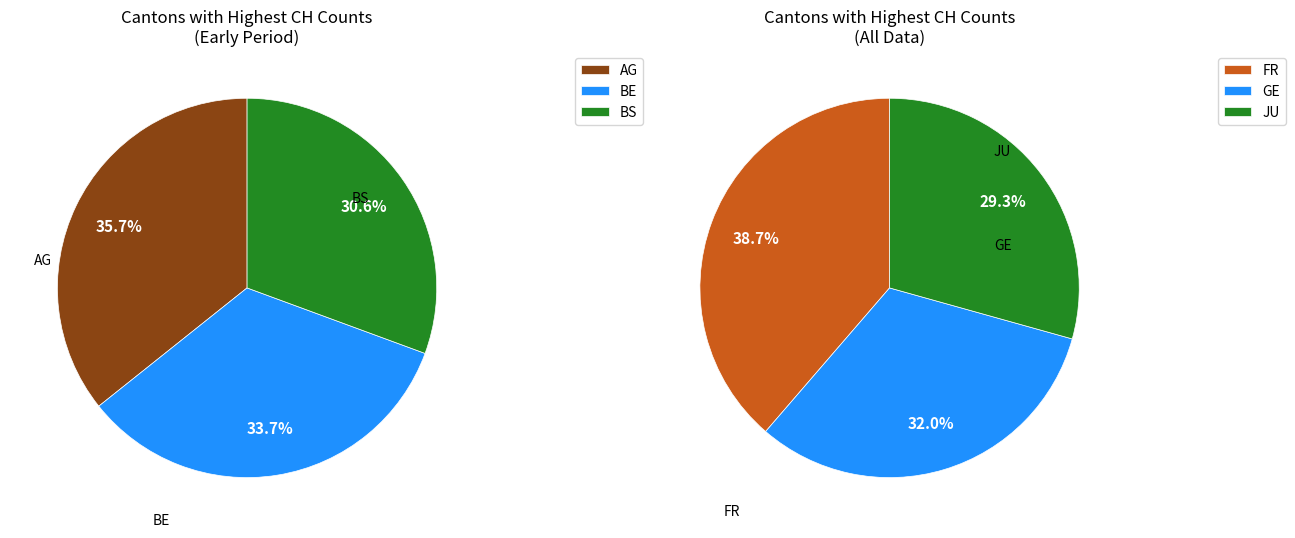

Is it true that VD is 15% of the pie?

False